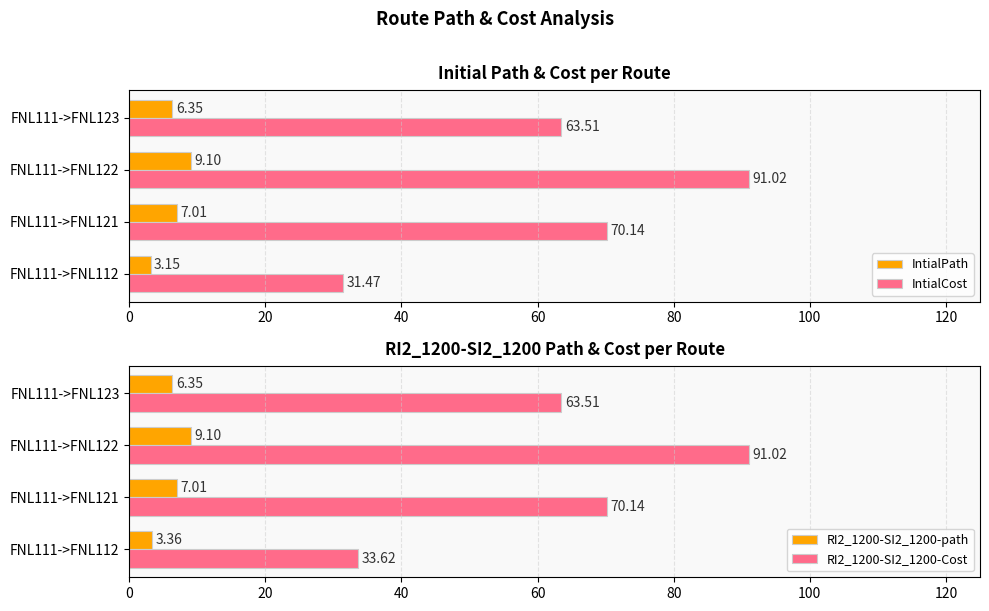

What is the difference between the second highest and second lowest values in the IntialPath series?

0.7